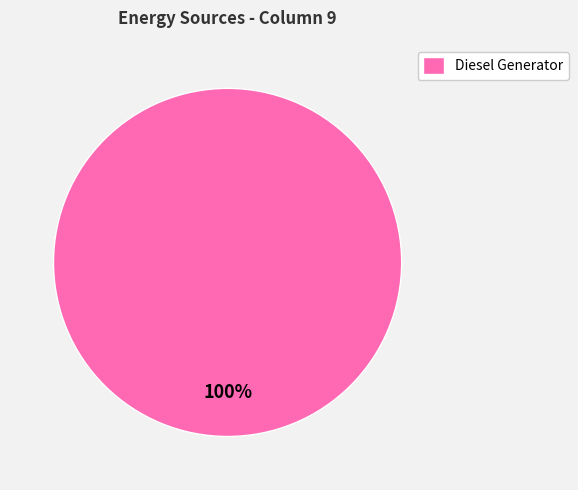

Does Diesel Generator account for over 50% of the chart?

Yes